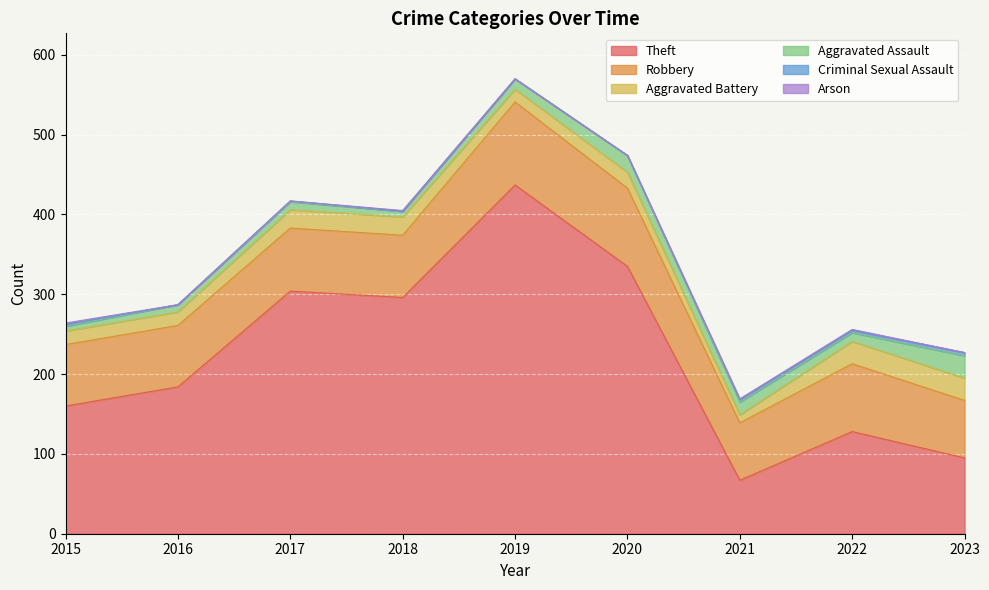

At which label does Theft reach its minimum?

2021